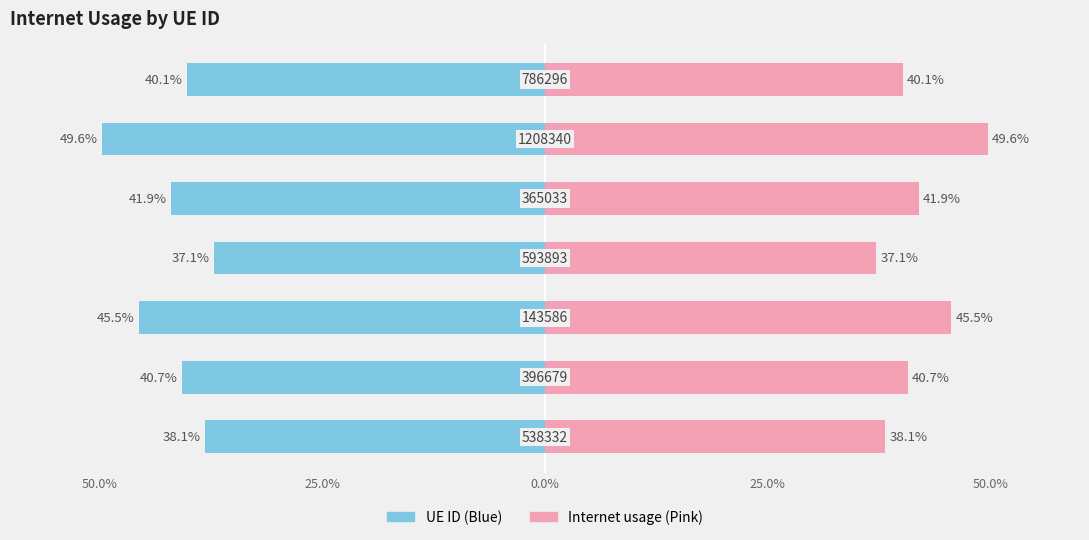

What is the average value of the Internet usage series?

41.9